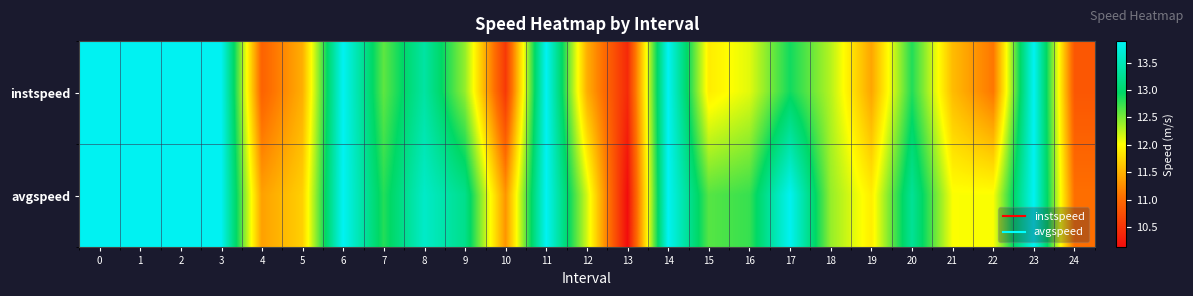

What is the spread (max minus min) of values at 24?

0.2